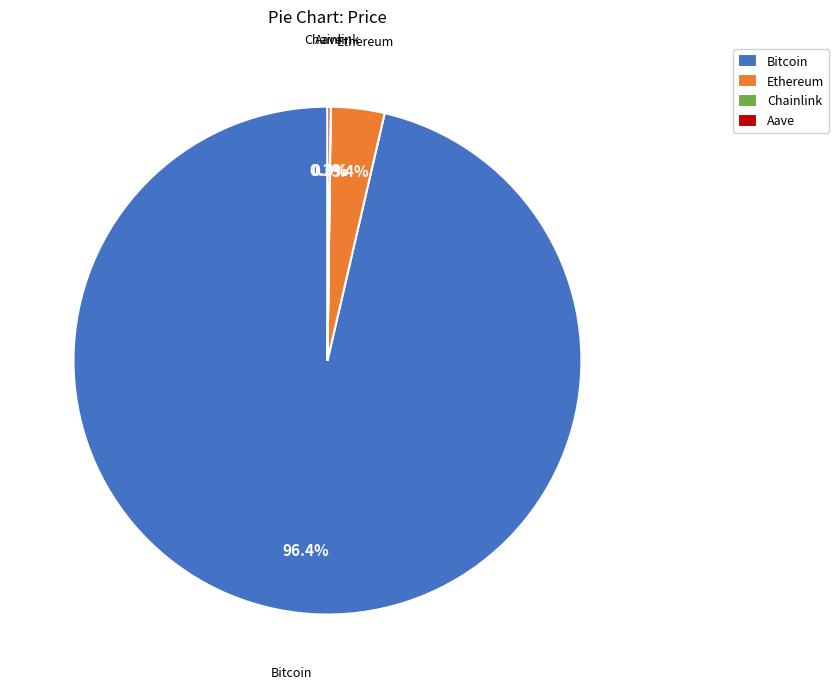

What is the largest slice in the pie chart?

Bitcoin